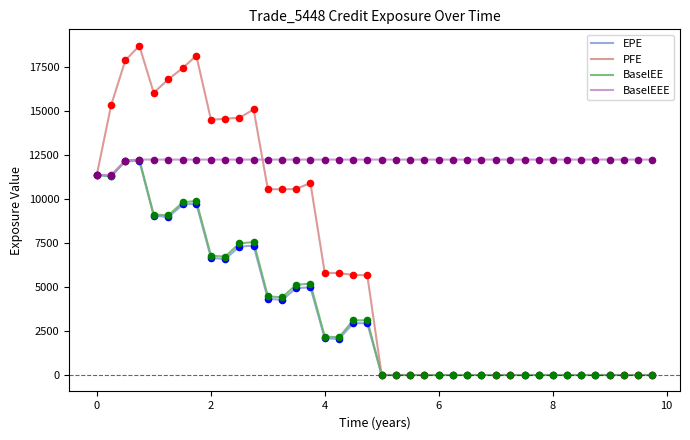

Which series has the largest total across all categories?

BaselEEE